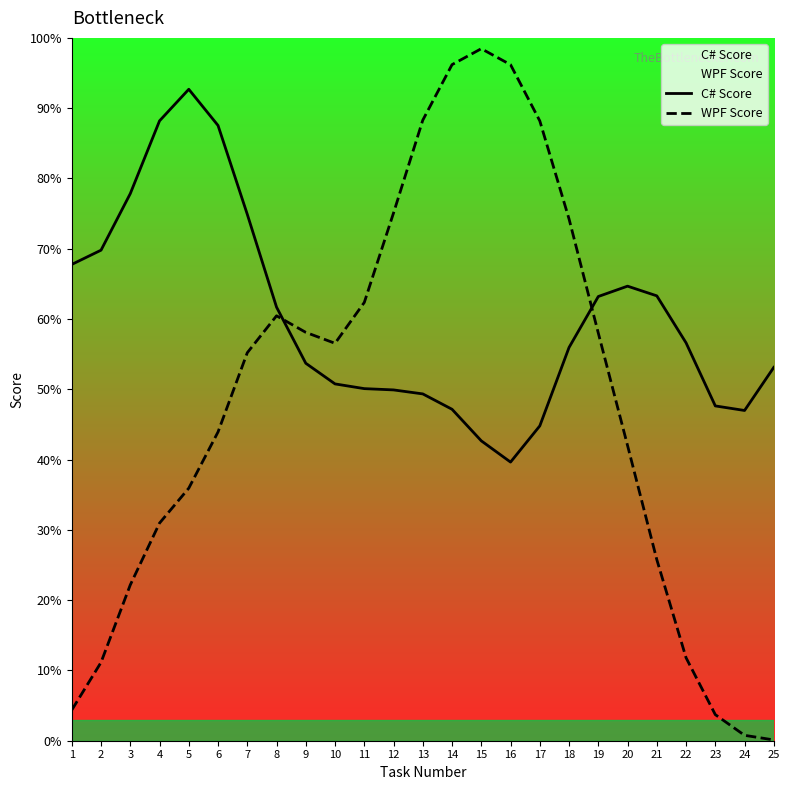

Reading right to left, list all the values displayed in this chart.

C# Score: 53.1	47.0	47.6	56.6	63.3	64.7	63.2	56.0	44.8	39.6	42.7	47.2	49.3	49.9	50.1	50.8	53.7	61.7	74.9	87.5	92.7	88.2	77.8	69.8	67.8
WPF Score: 0.1	0.8	3.7	11.8	25.8	42.0	58.0	74.2	88.2	96.2	98.5	96.2	88.3	75.1	62.4	56.5	58.1	60.5	55.2	43.9	35.9	31.0	22.2	11.1	4.4